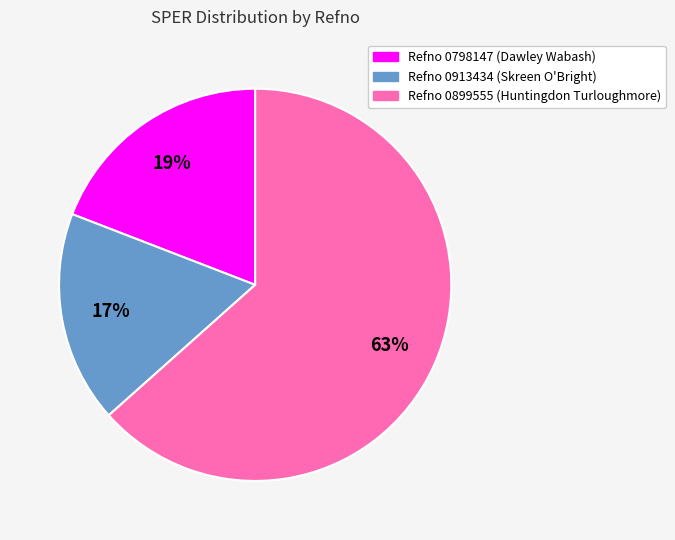

True or false: Refno 0913434 (Skreen O'Bright) accounts for 8% of the total.

False